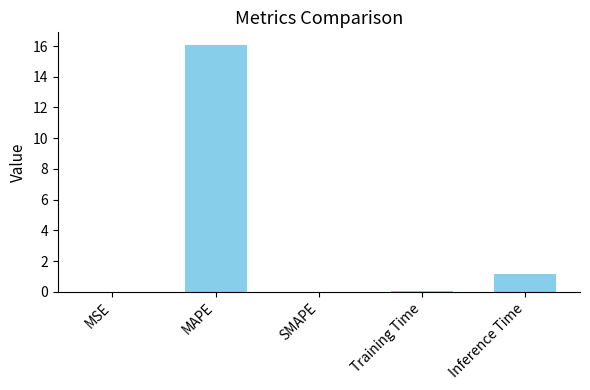

What is the change in value from MAPE to SMAPE?

-16.1